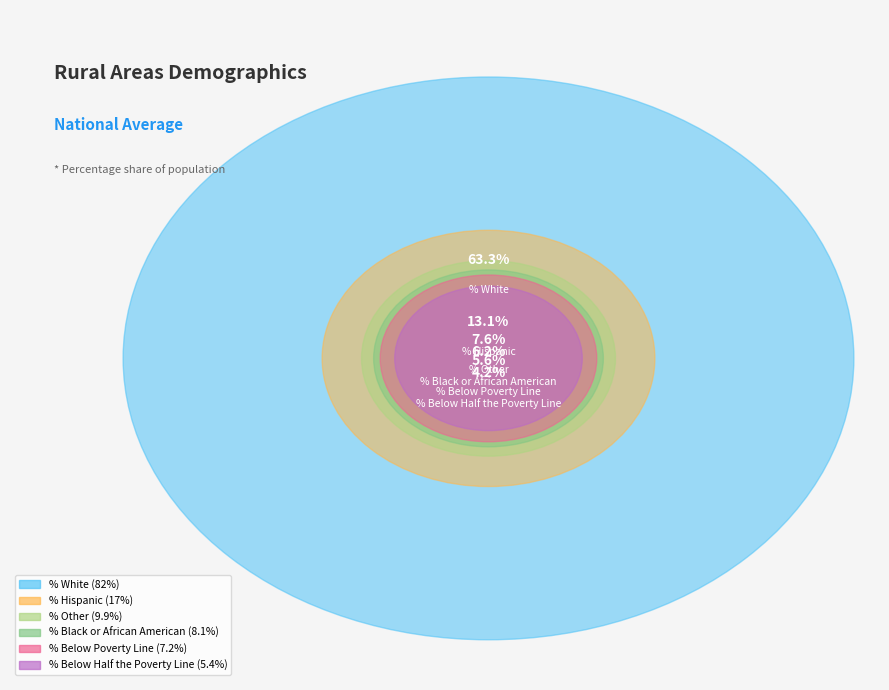

The % White slice represents 75% of the pie. True or false?

False